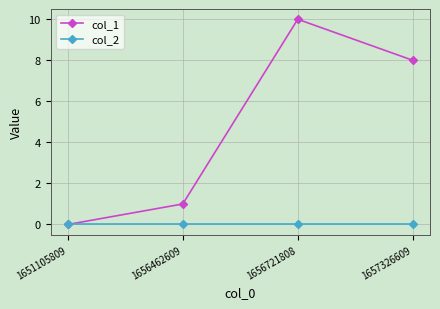

The col_2 series shows 0 at 1656721808. True or false?

True